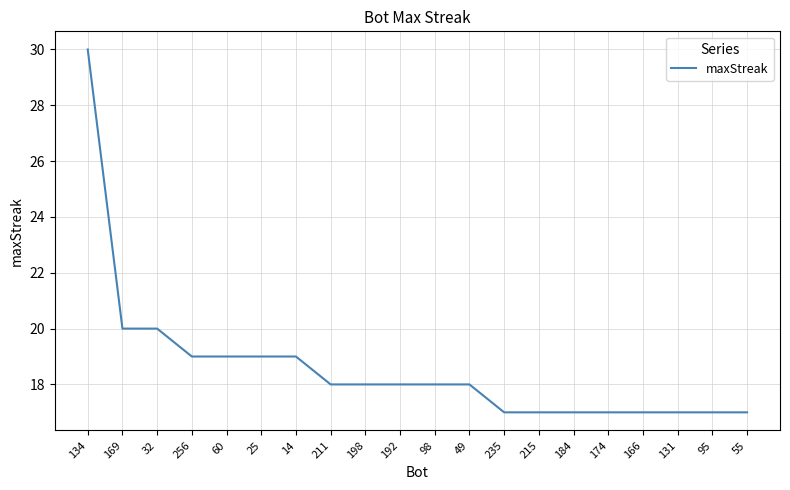

What position from the right is 235?

8